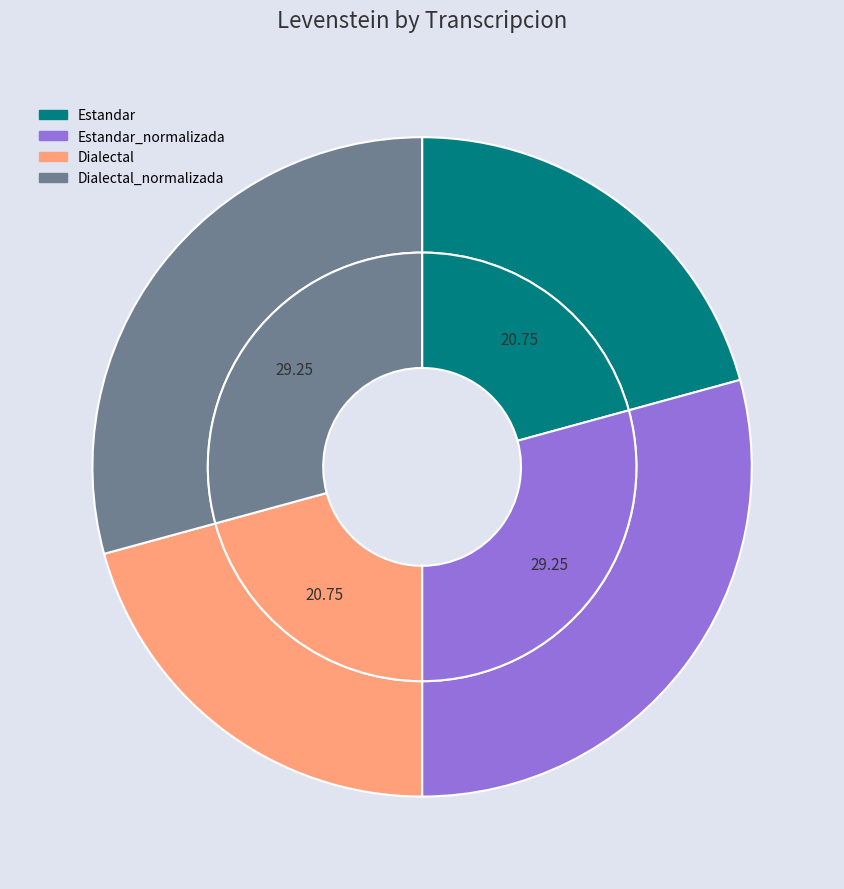

To the nearest percent, what percentage of the pie is Dialectal_normalizada?

29%